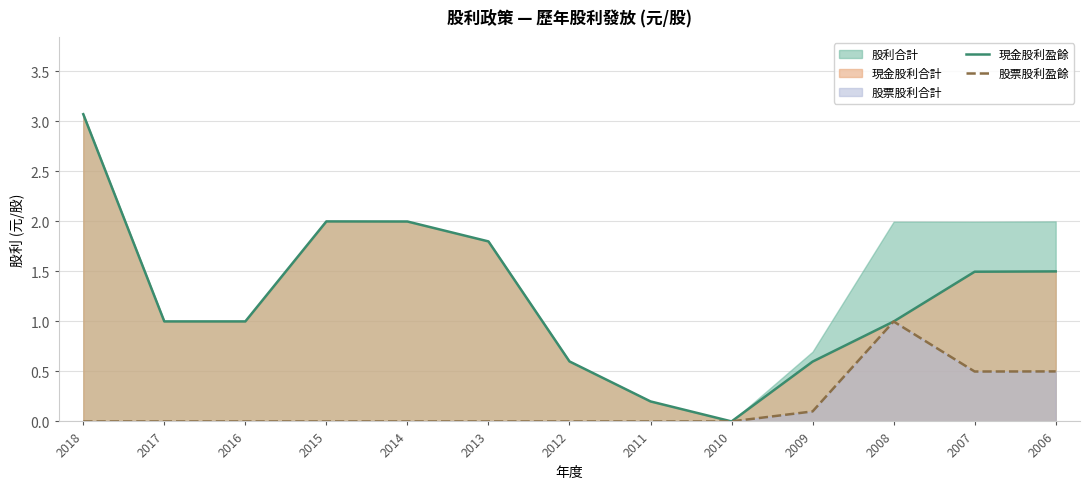

Which series has the widest spread of values?

現金股利盈餘